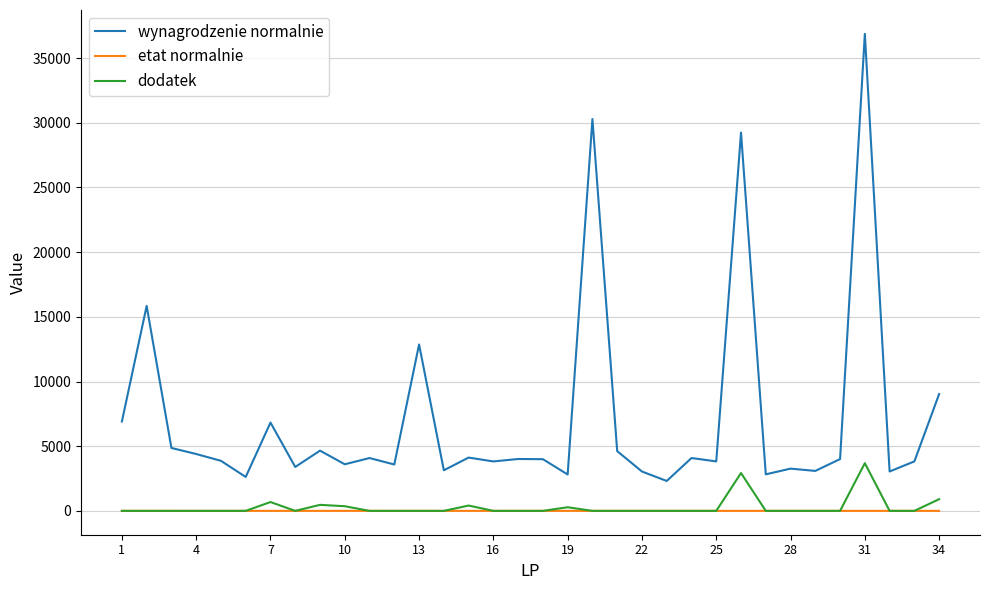

True or false: dodatek has more than 0 points higher than both neighbors.

True